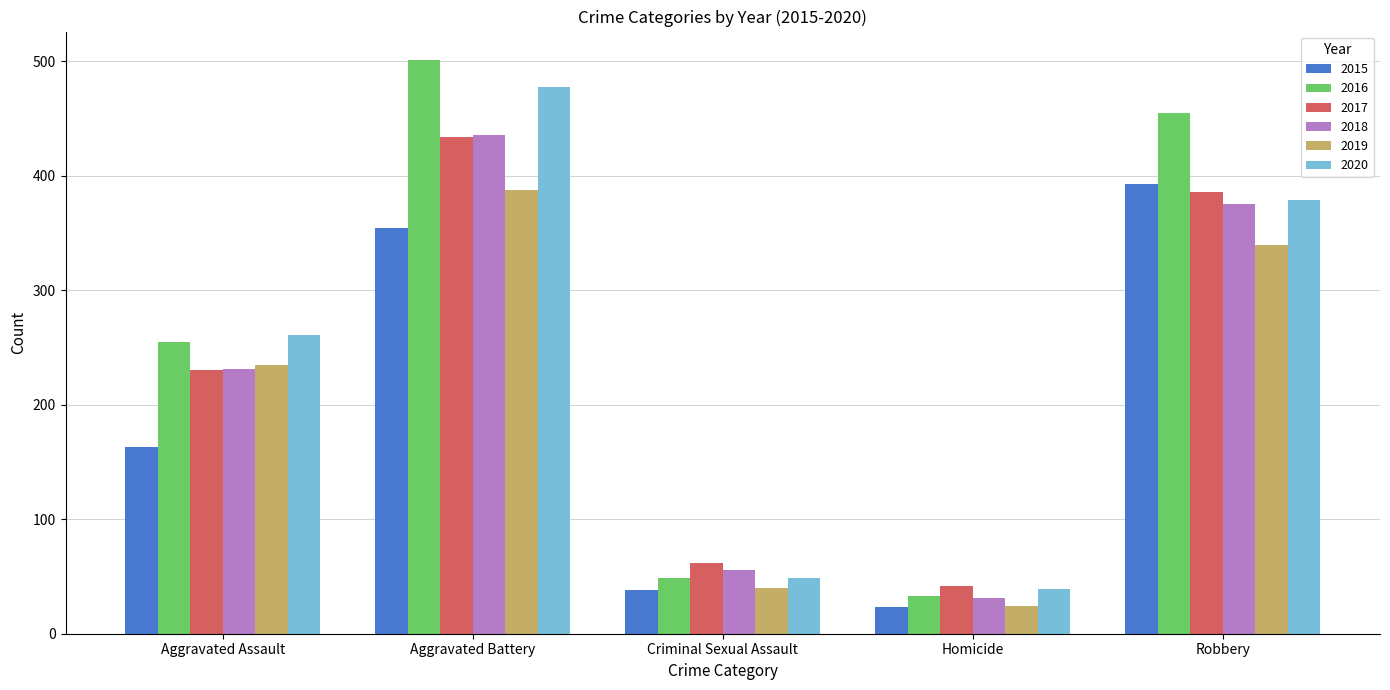

What is the sum of all 2020 values?

1206